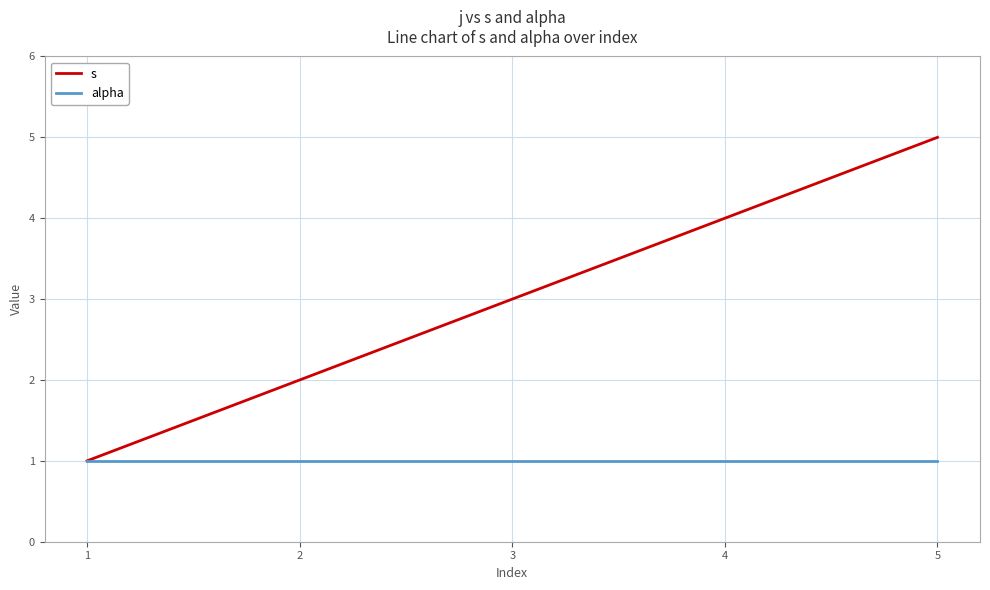

Reading right to left, transcribe all the data shown in this chart.

s: 5=5	4=4	3=3	2=2	1=1
alpha: 5=1	4=1	3=1	2=1	1=1